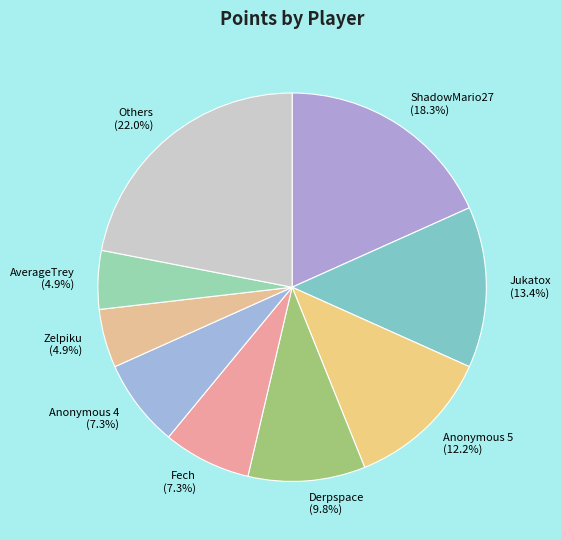

Approximately how many times larger is the value at Jukatox (13.4%) compared to Anonymous 5 (12.2%)?

1.1